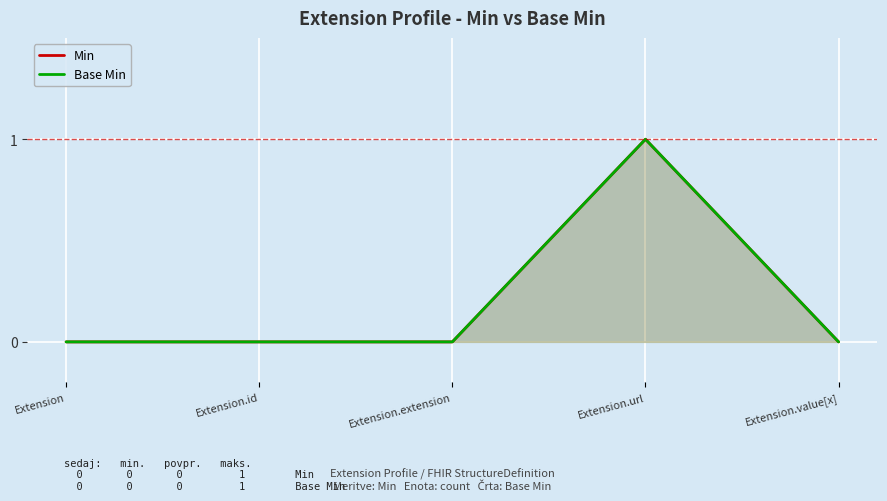

Is the value of Base Min at Extension.url greater than the value of Min at Extension.id?

Yes